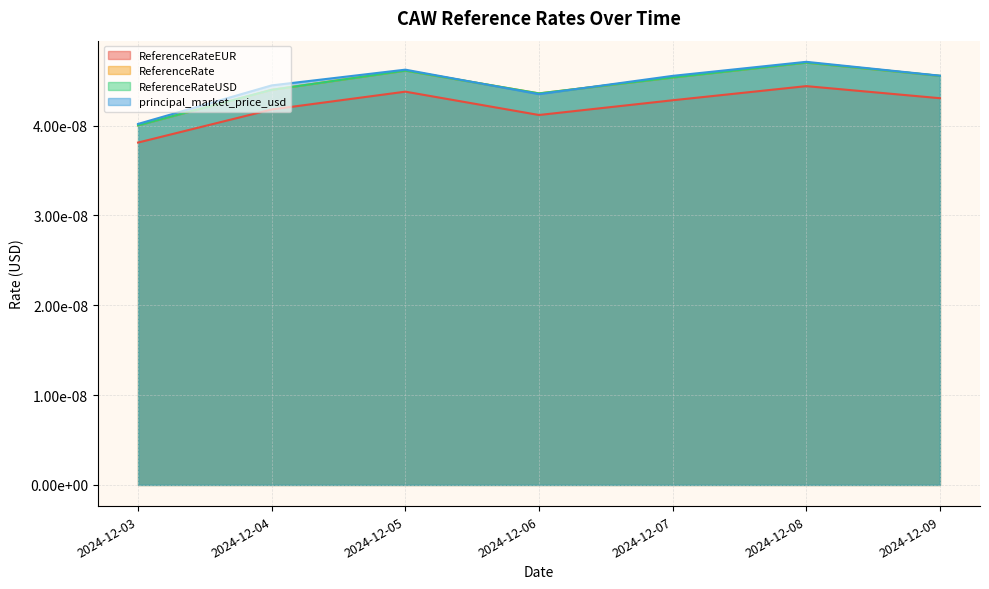

Is it true that ReferenceRate equals 0.0 at 2024-12-06?

True